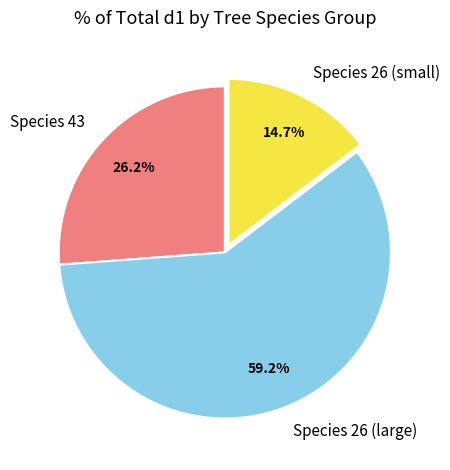

Approximately how many times larger is the value at Species 26 (large) compared to Species 43?

2.3